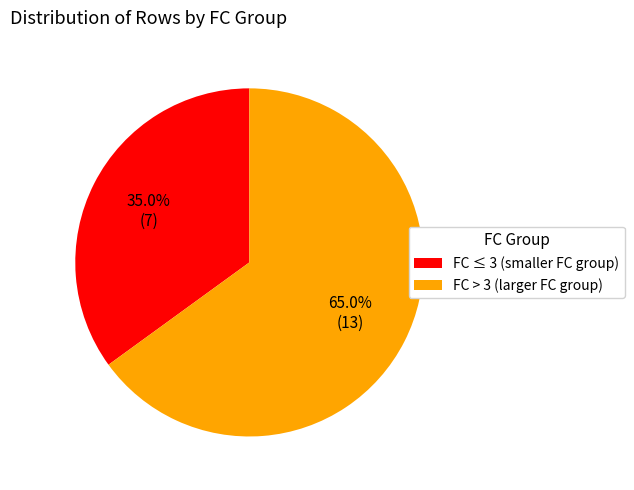

Count the number of slices in the pie.

2